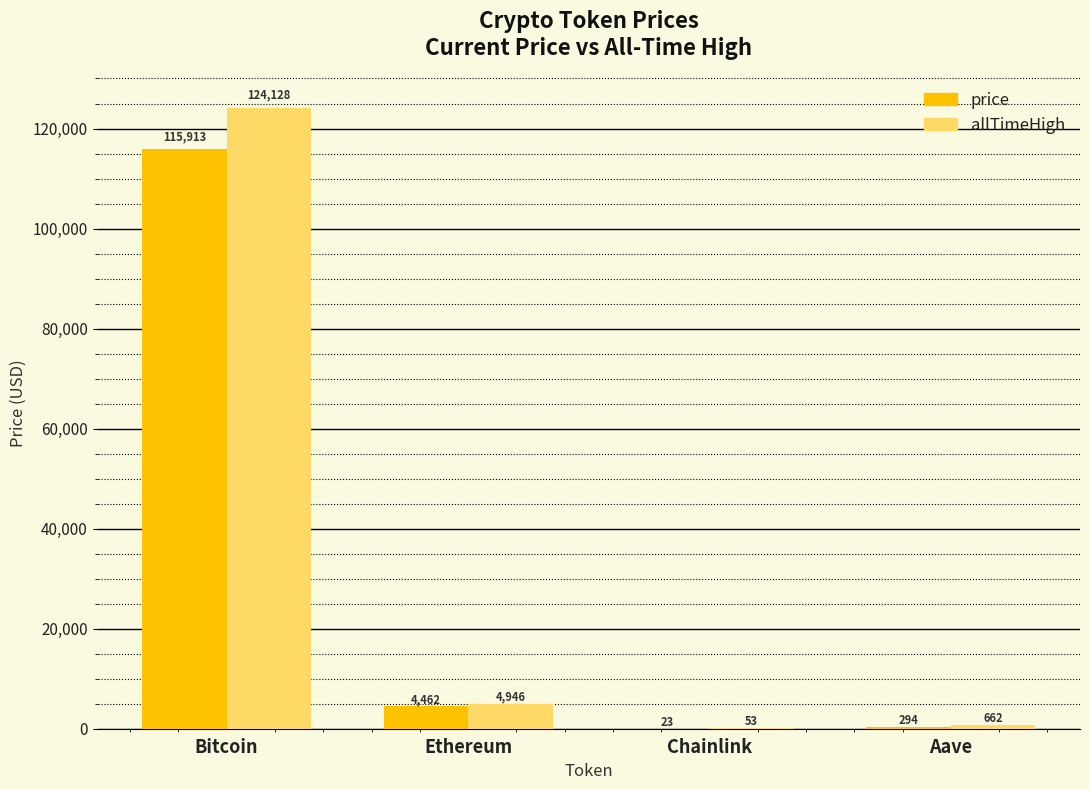

Is the value of allTimeHigh at Aave greater than the value of price at Ethereum?

No